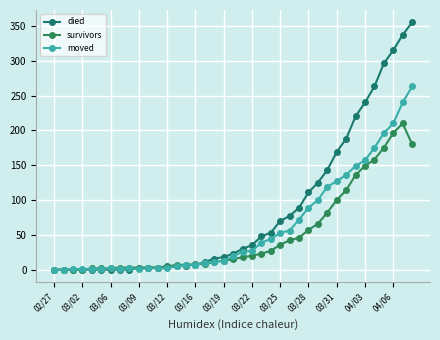

Count the number of data series in this chart.

3